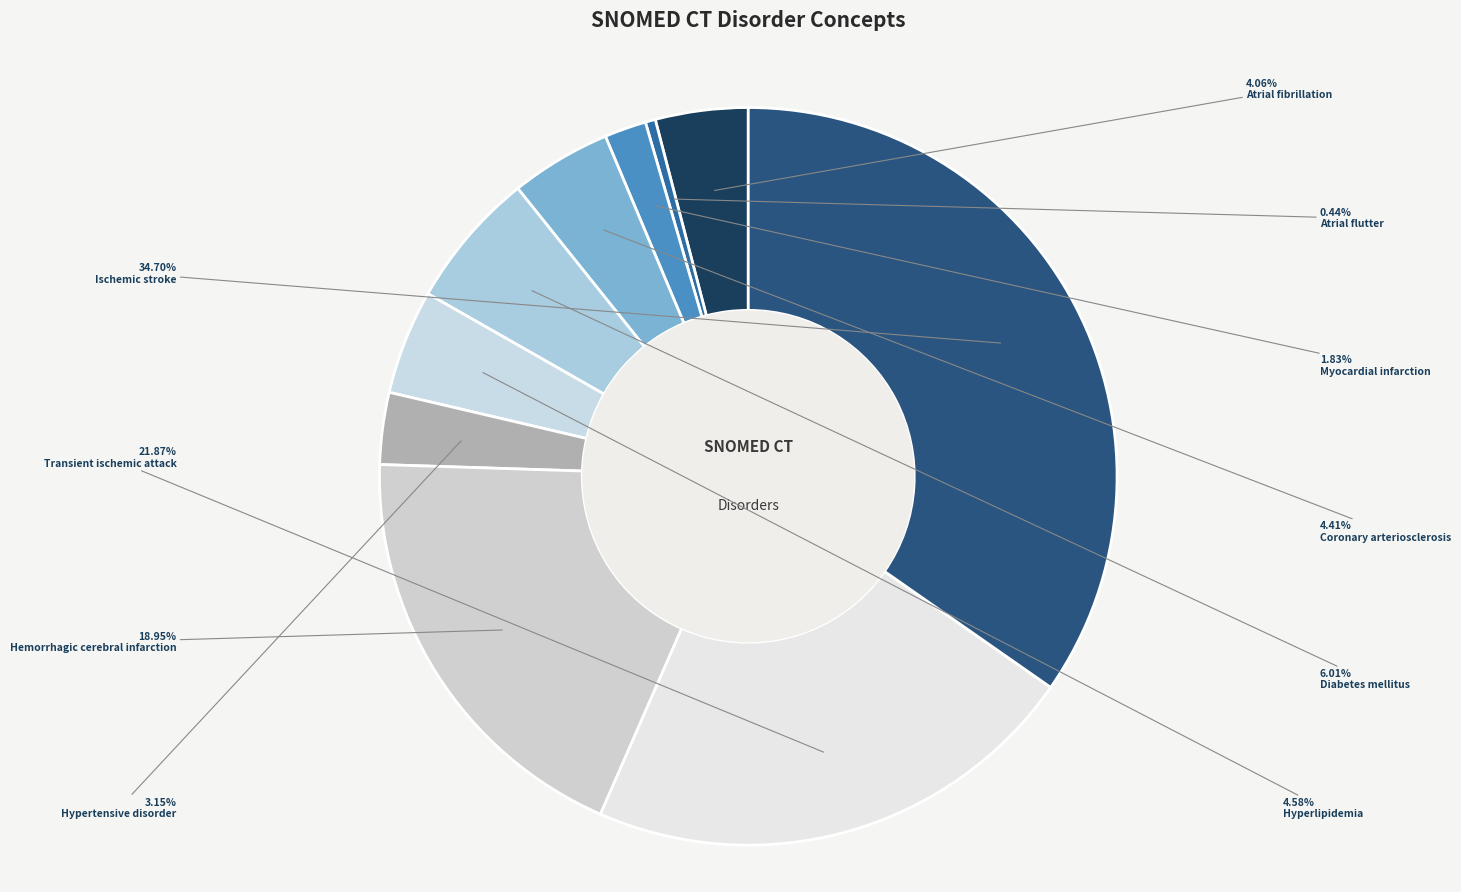

Which category has the biggest portion of the pie?

Ischemic stroke